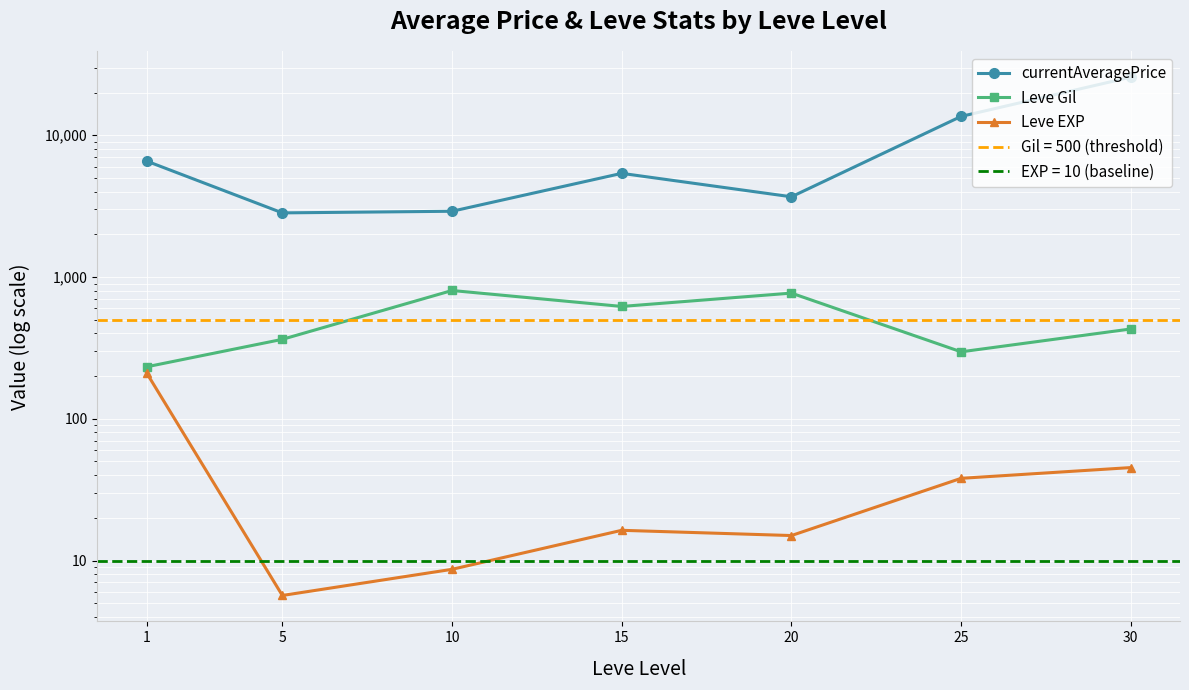

What is the difference between the second highest and second lowest values in the Leve Gil series?

473.3